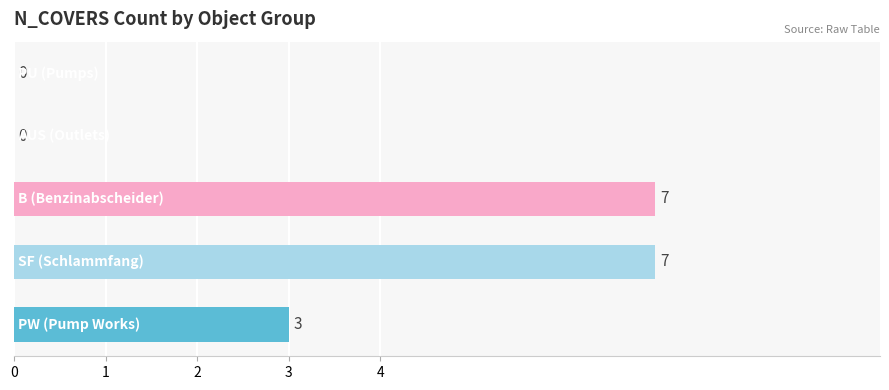

What is the sum of all values?

17